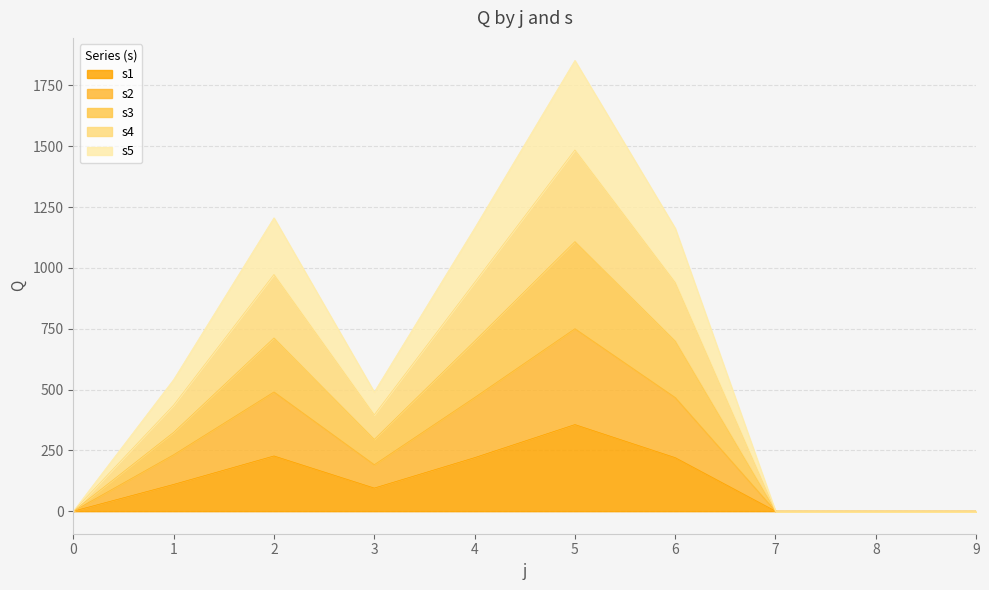

Which category has the highest value in the s5 series?

5